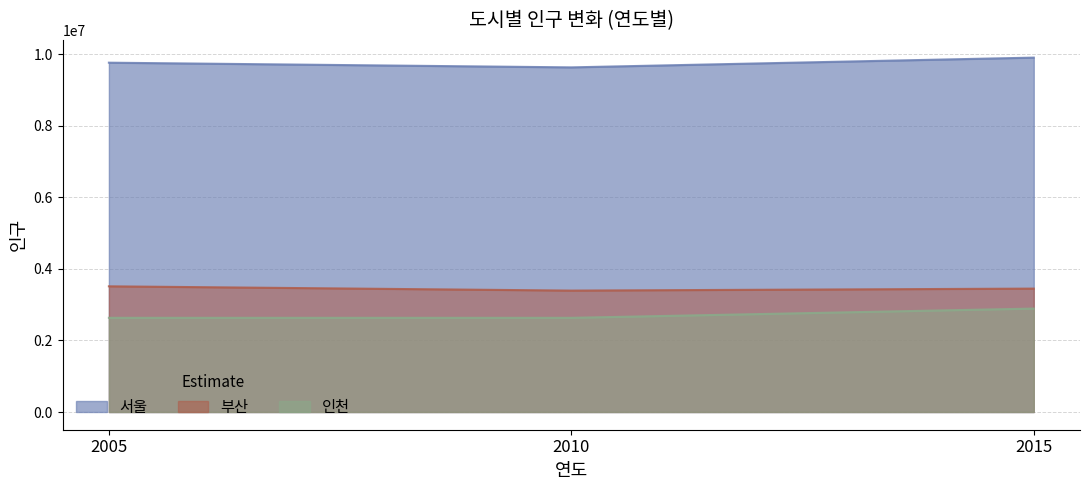

What are all the series names shown in the legend?

서울, 부산, 인천